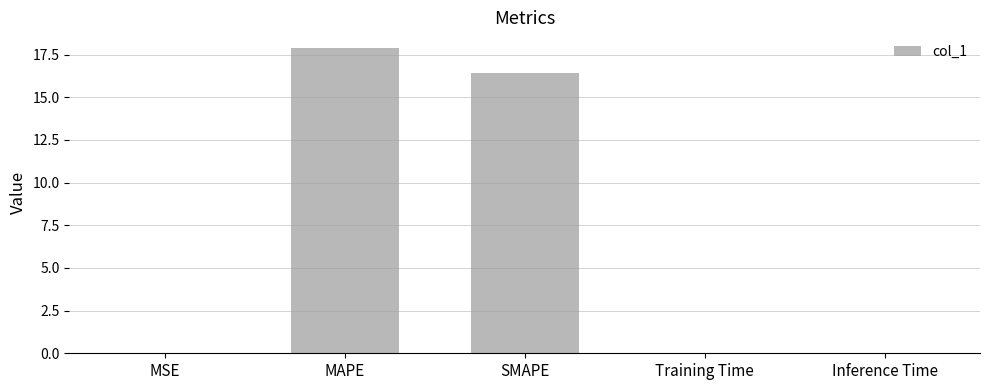

What is the sum of all values?

34.4